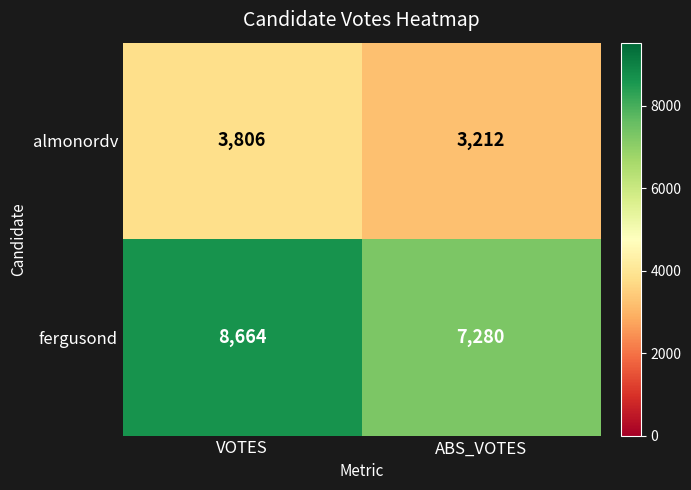

Reading left to right, extract all data points from this chart.

almonordv: 3806	3212
fergusond: 8664	7280